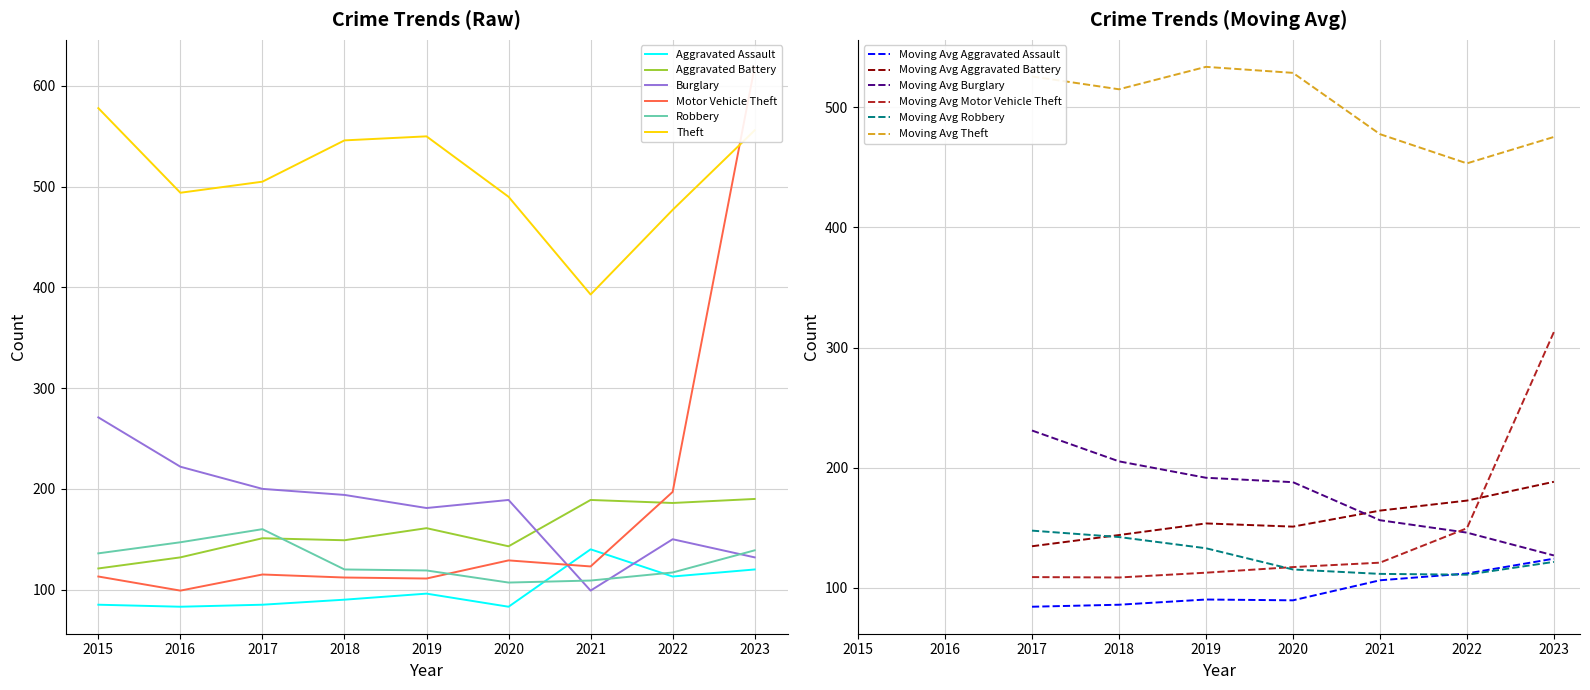

Where is the first local maximum for Robbery?

2017